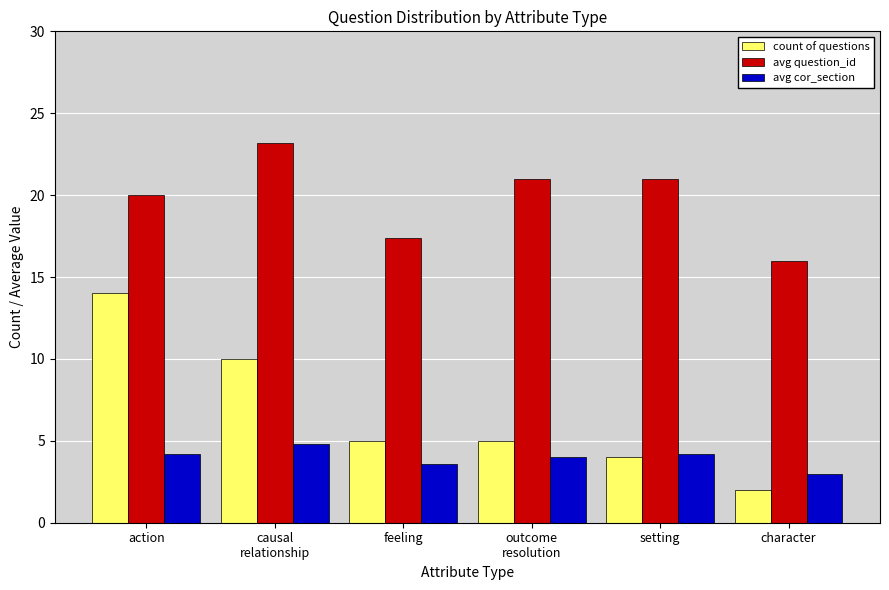

How many series are shown in this chart?

3